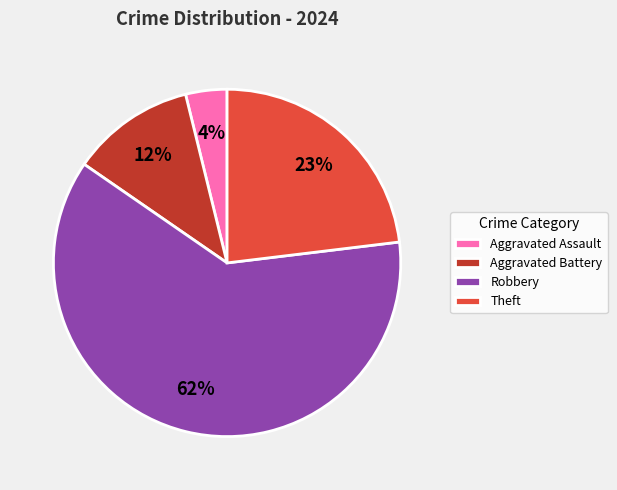

Approximately how many times larger is the value at Robbery compared to Theft?

2.7